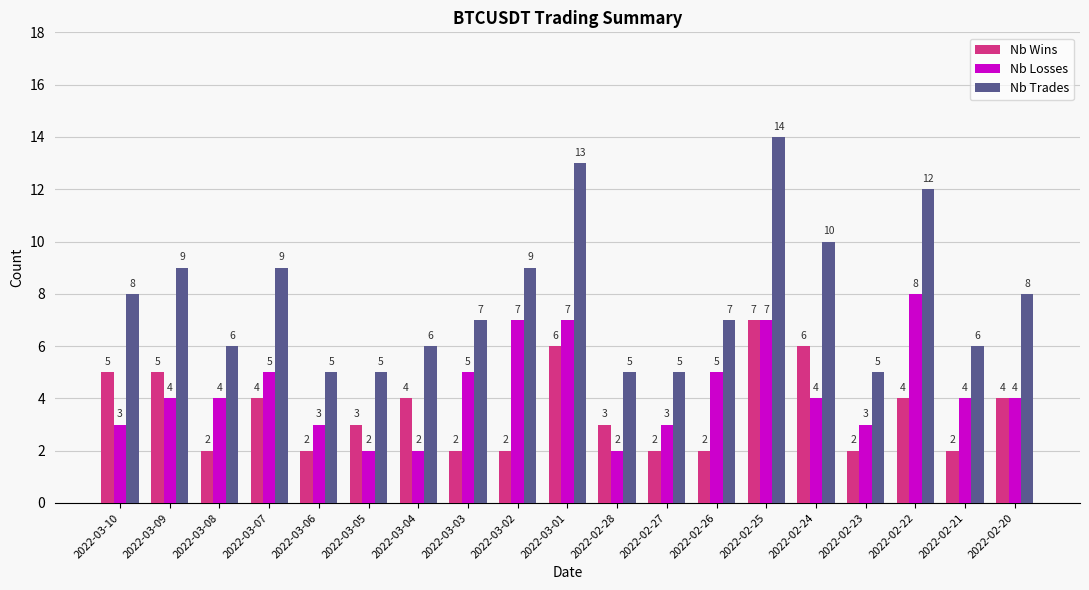

How many groups of bars are there?

19